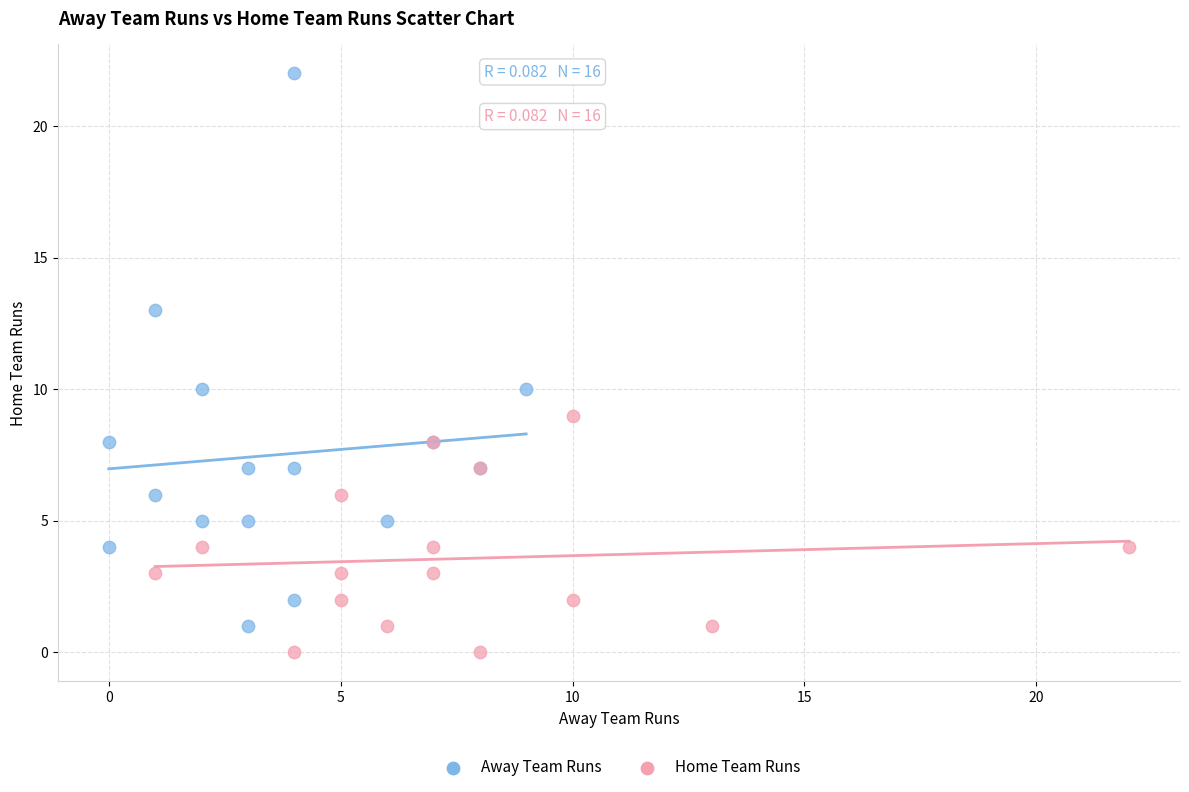

Which series contains the highest Y value?

Away Team Runs